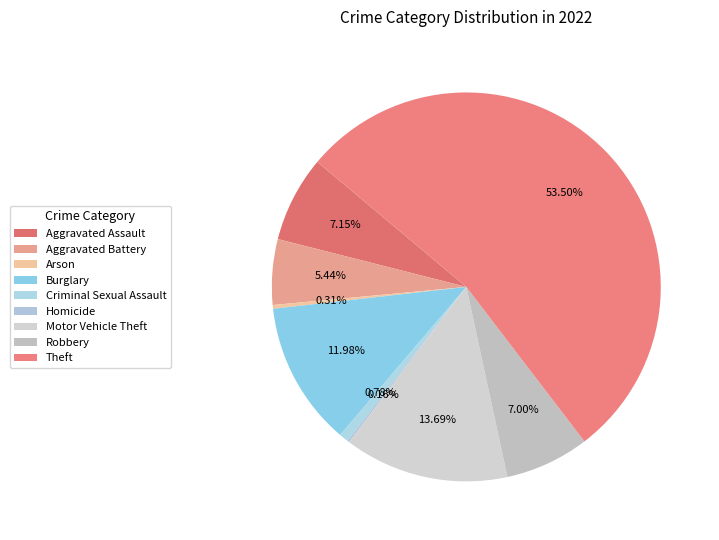

Rank the categories by value from highest to lowest.

Theft, Motor Vehicle Theft, Burglary, Aggravated Assault, Robbery, Aggravated Battery, Criminal Sexual Assault, Arson, Homicide